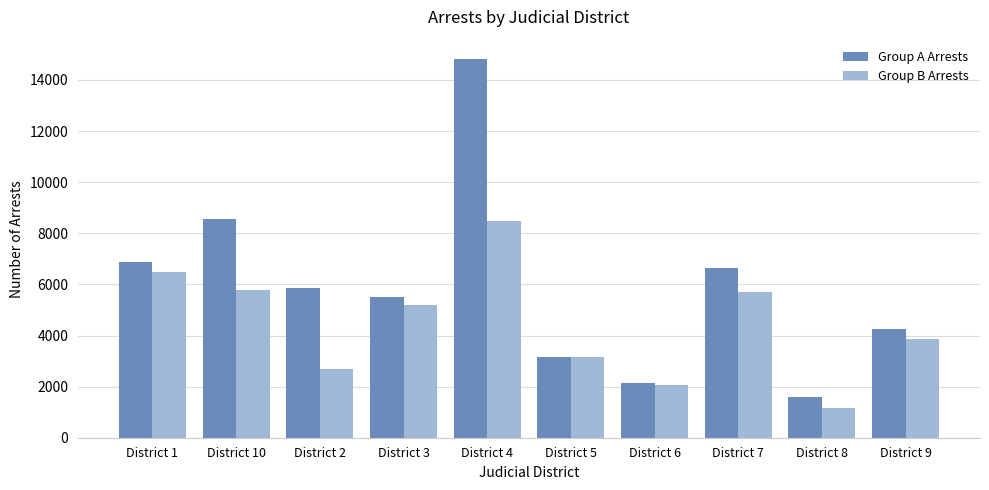

List the series in order of their overall mean, lowest first.

Group B Arrests, Group A Arrests